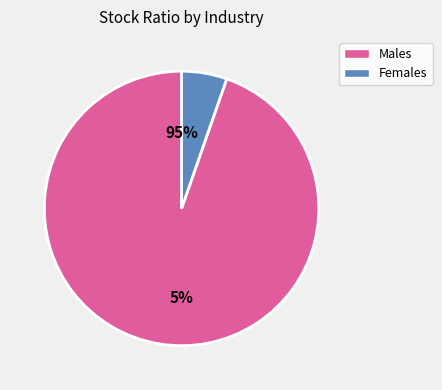

The Consumer Discretionary slice represents 25% of the pie. True or false?

False